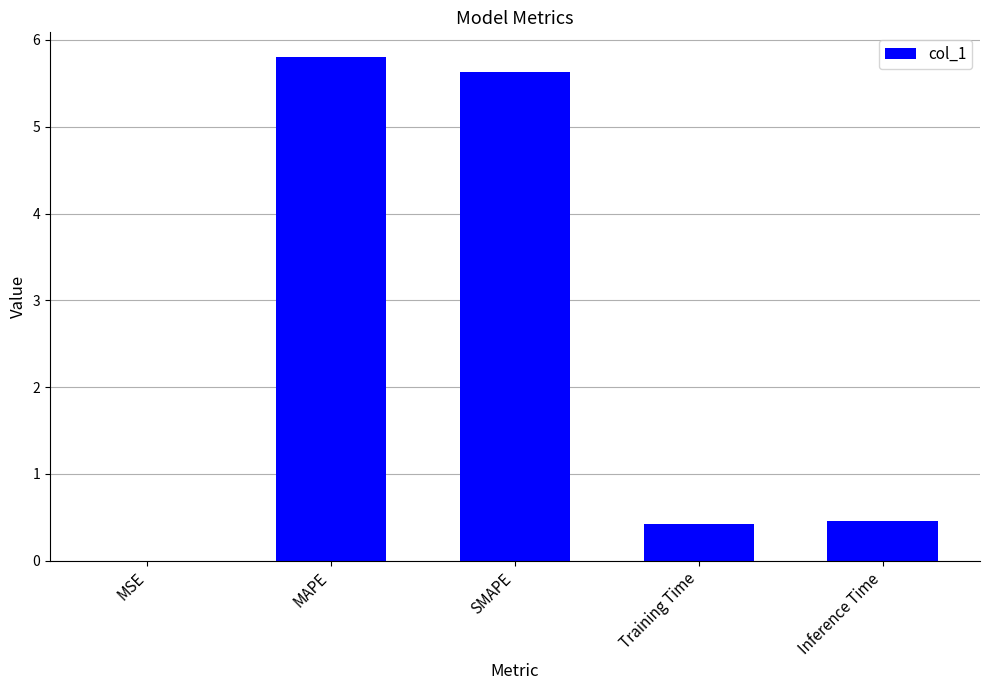

What is the average value?

2.5